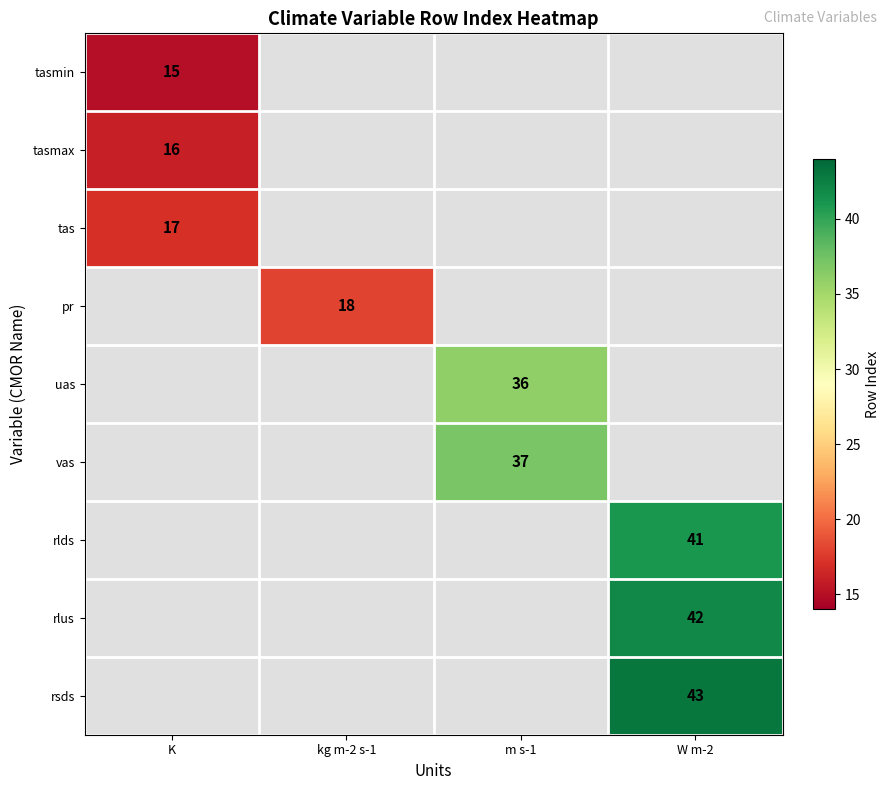

What is the greatest value displayed?

43.0